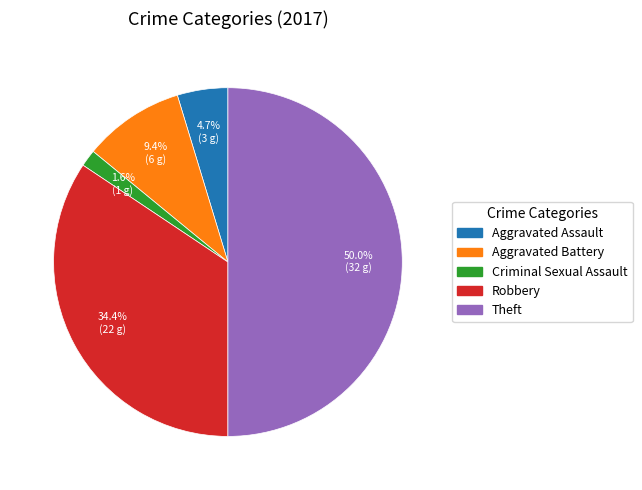

Count the number of slices in the pie.

5